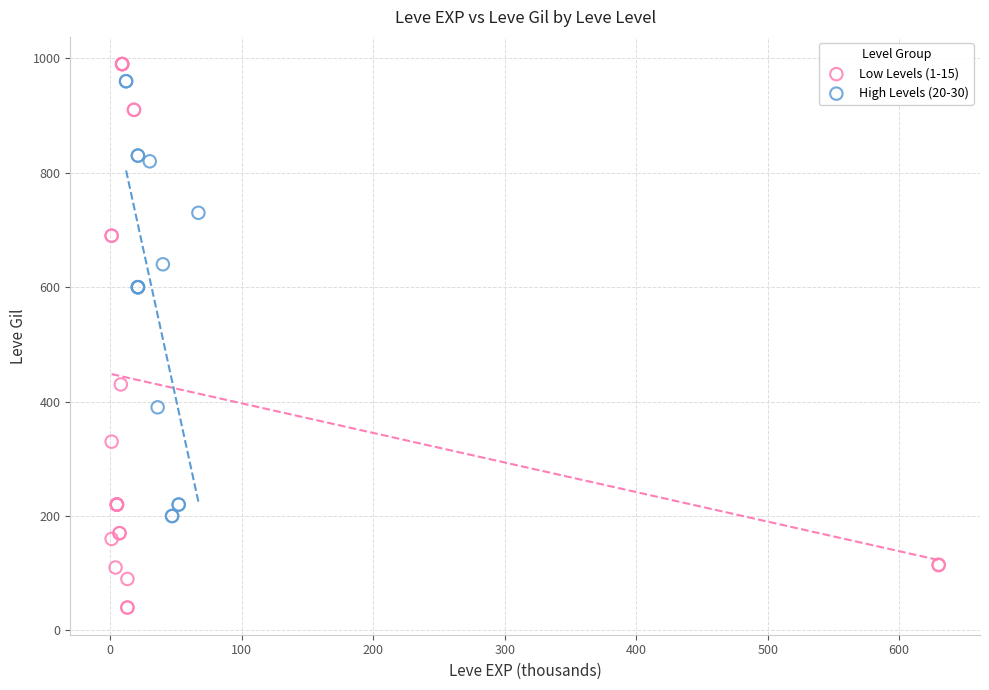

Which series contains the lowest Y value?

Low Levels (1-15)